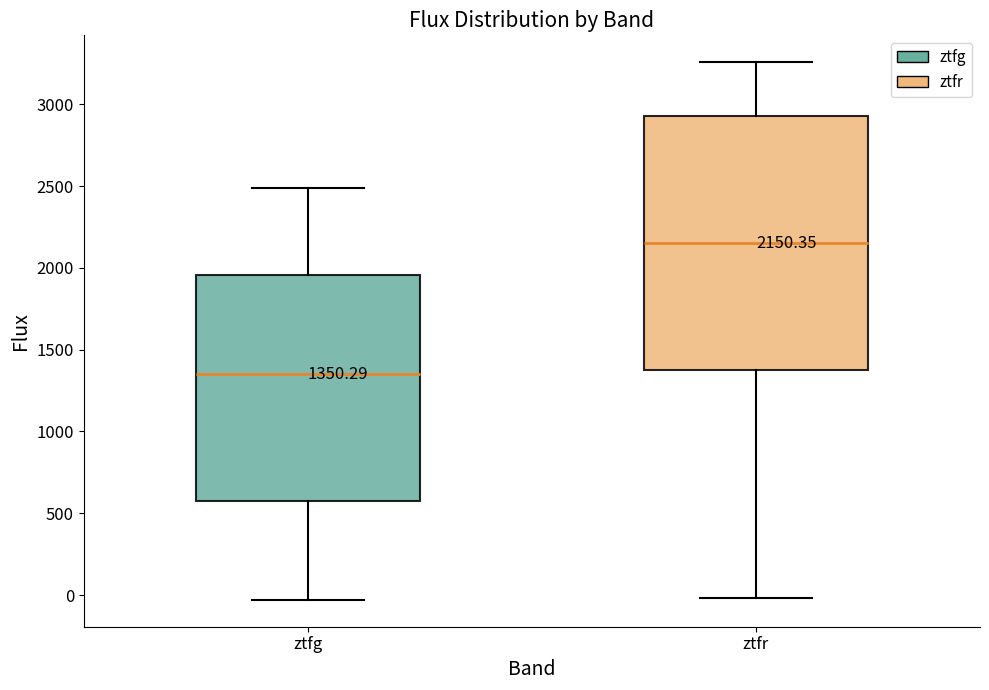

Which box has the lowest median line?

ztfg